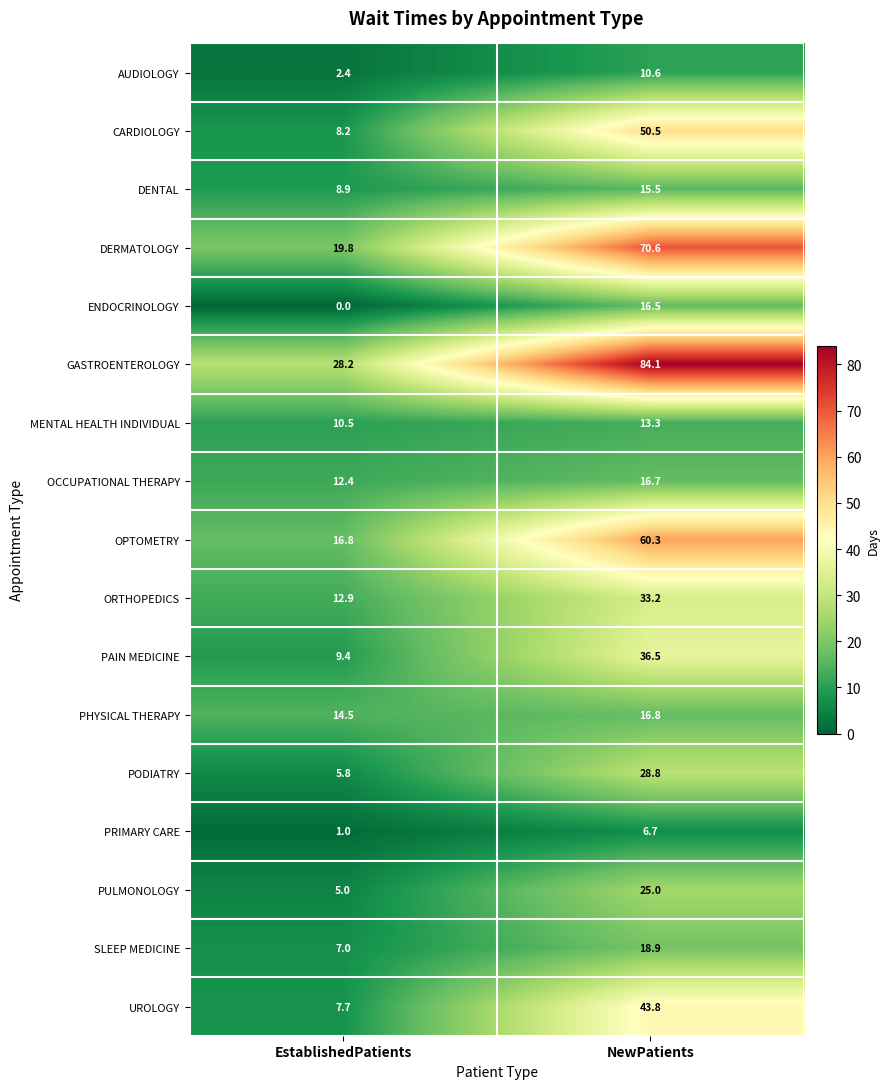

Rank the series by their maximum value, from highest to lowest.

GASTROENTEROLOGY, DERMATOLOGY, OPTOMETRY, CARDIOLOGY, UROLOGY, PAIN MEDICINE, ORTHOPEDICS, PODIATRY, PULMONOLOGY, SLEEP MEDICINE, PHYSICAL THERAPY, OCCUPATIONAL THERAPY, ENDOCRINOLOGY, DENTAL, MENTAL HEALTH INDIVIDUAL, AUDIOLOGY, PRIMARY CARE